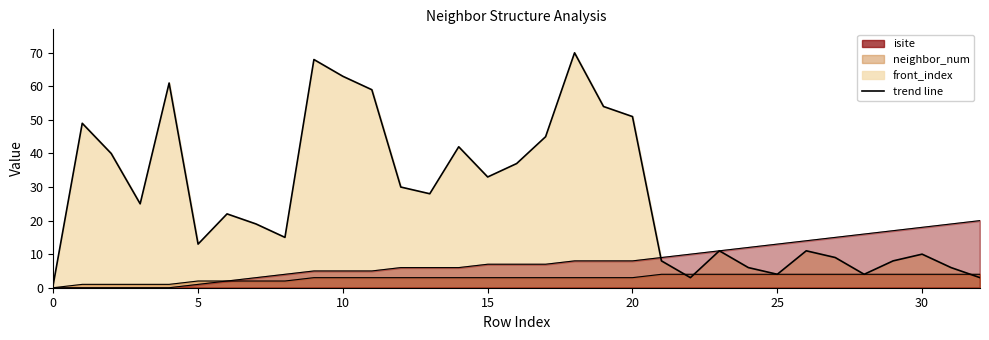

The chart shows a value of 11 at 15. True or false?

False